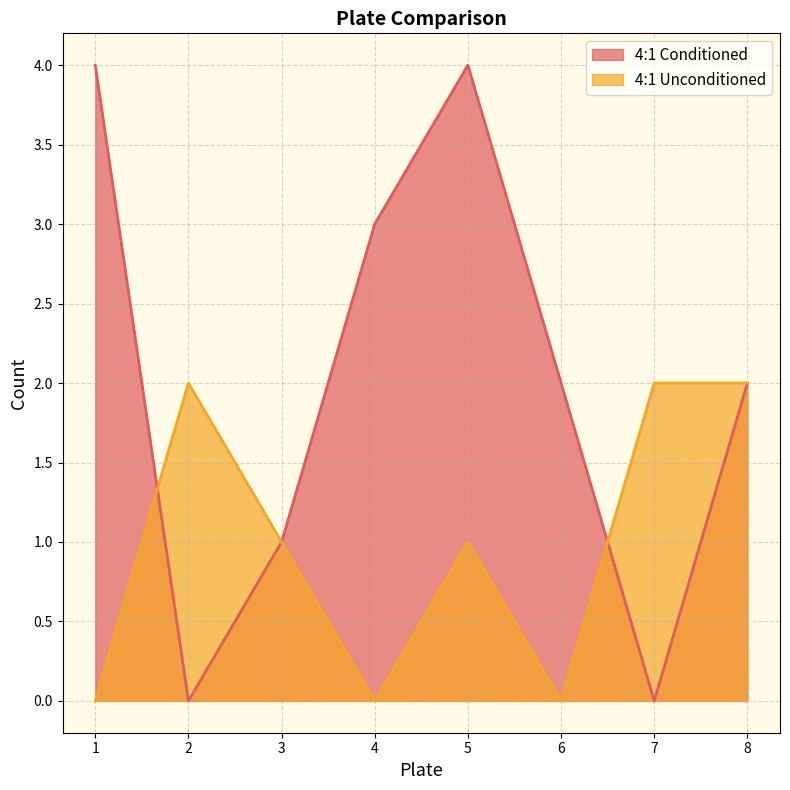

Where is the first local maximum for 4:1 Unconditioned?

2